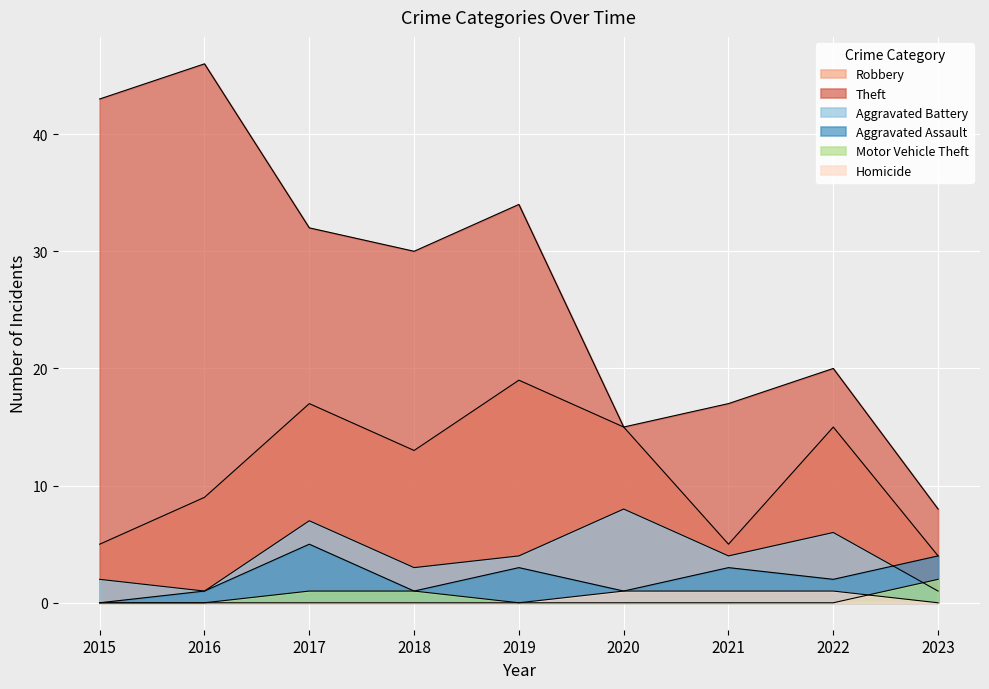

True or false: Aggravated Assault and Motor Vehicle Theft cross at least once.

False